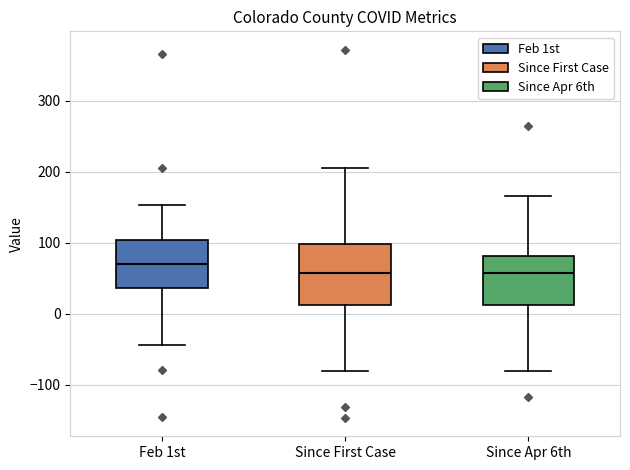

Reading left to right, transcribe this box plot: for each box, give where its median line is, the range the box spans, and where its two whiskers end, as read against the y-axis. The values are not printed on the chart, so give them approximately, as read against the axis.

Feb 1st: median 70, box 40 to 100, whiskers -40 to 150
Since First Case: median 60, box 10 to 100, whiskers -80 to 210
Since Apr 6th: median 60, box 10 to 80, whiskers -80 to 170